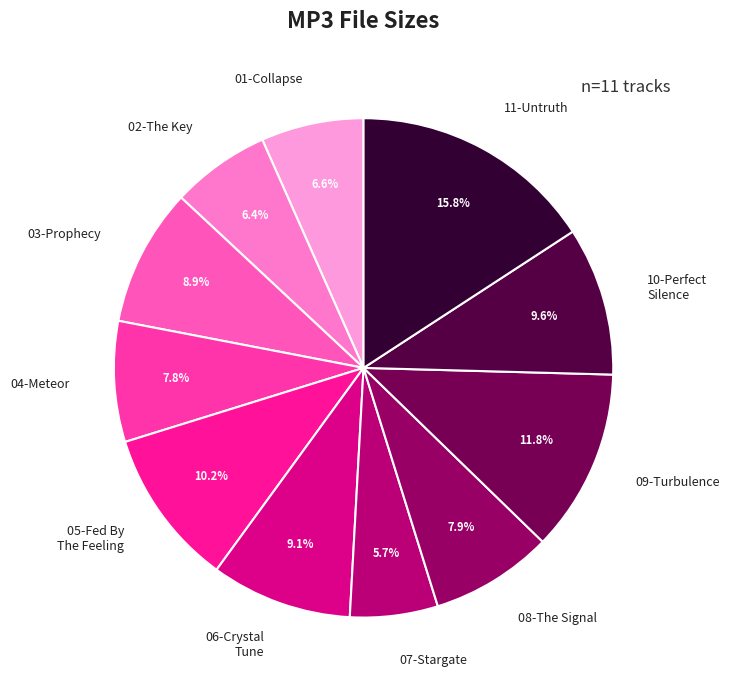

How many slices are in this pie chart?

11